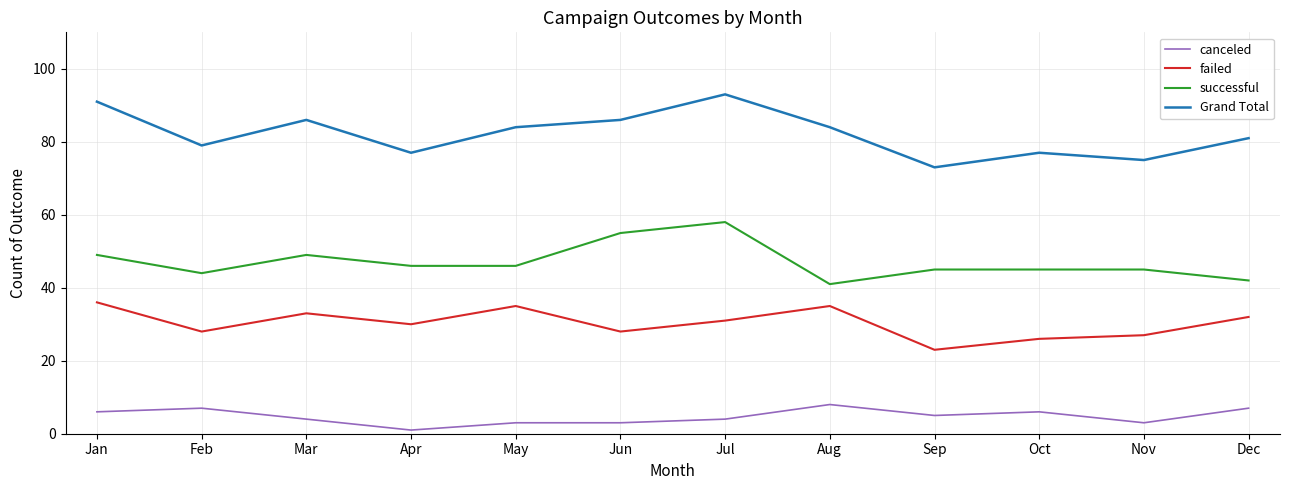

Where is the first local minimum for Grand Total?

Feb